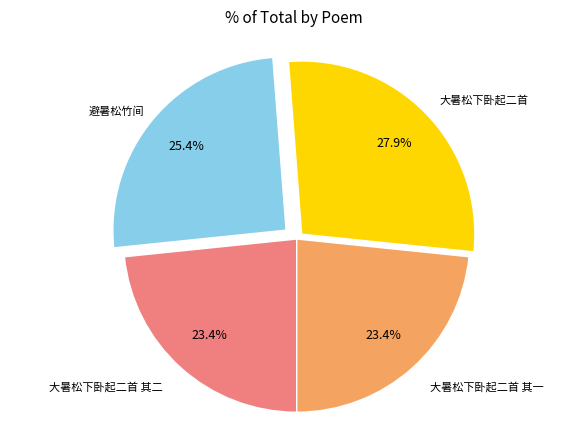

Does any single category account for the majority?

No